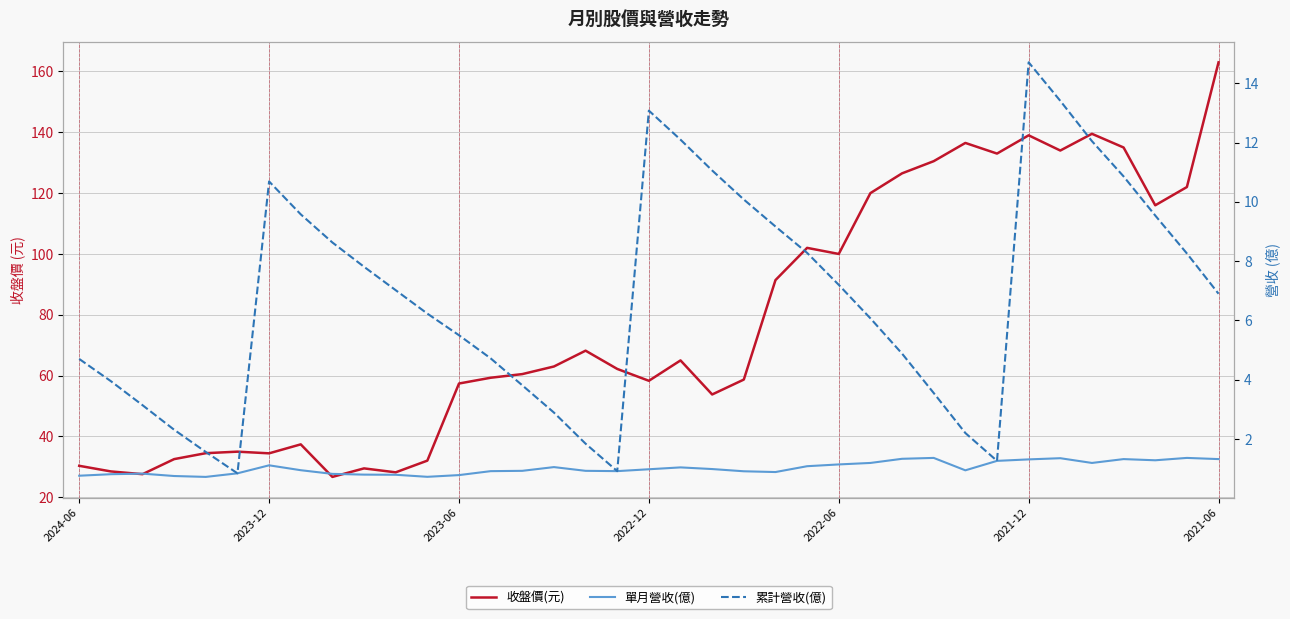

The 收盤價(元) series shows 20.3 at 14. True or false?

False